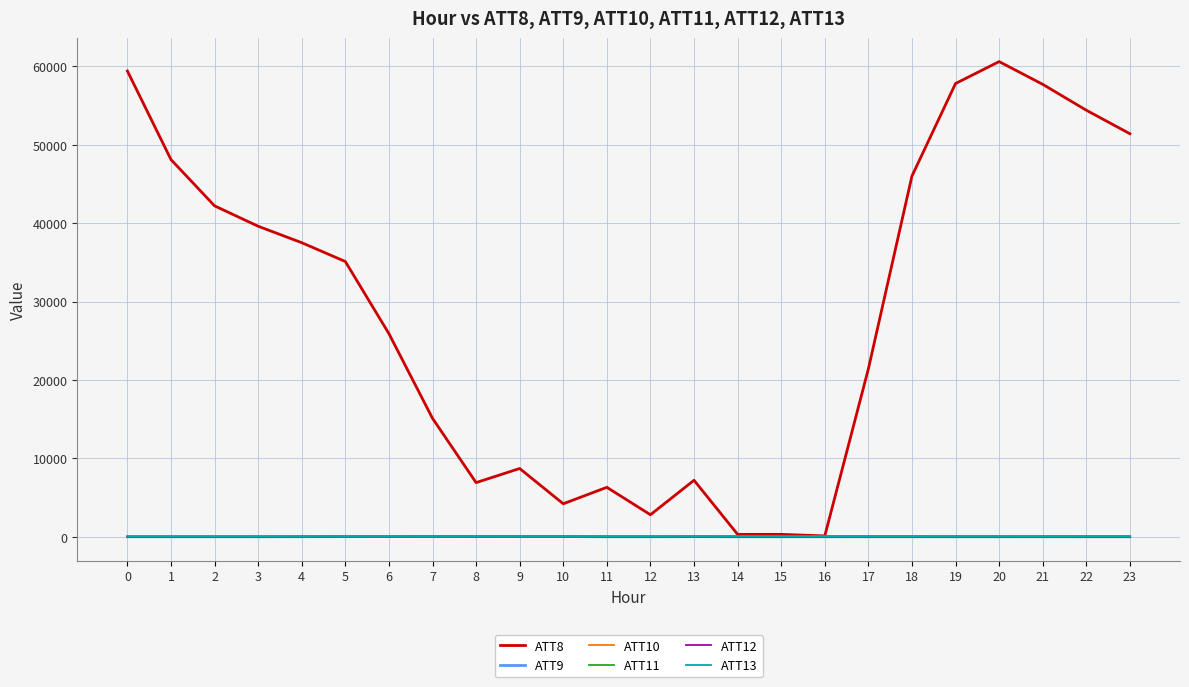

What is the difference between the second highest and minimum values in the ATT13 series?

24.1